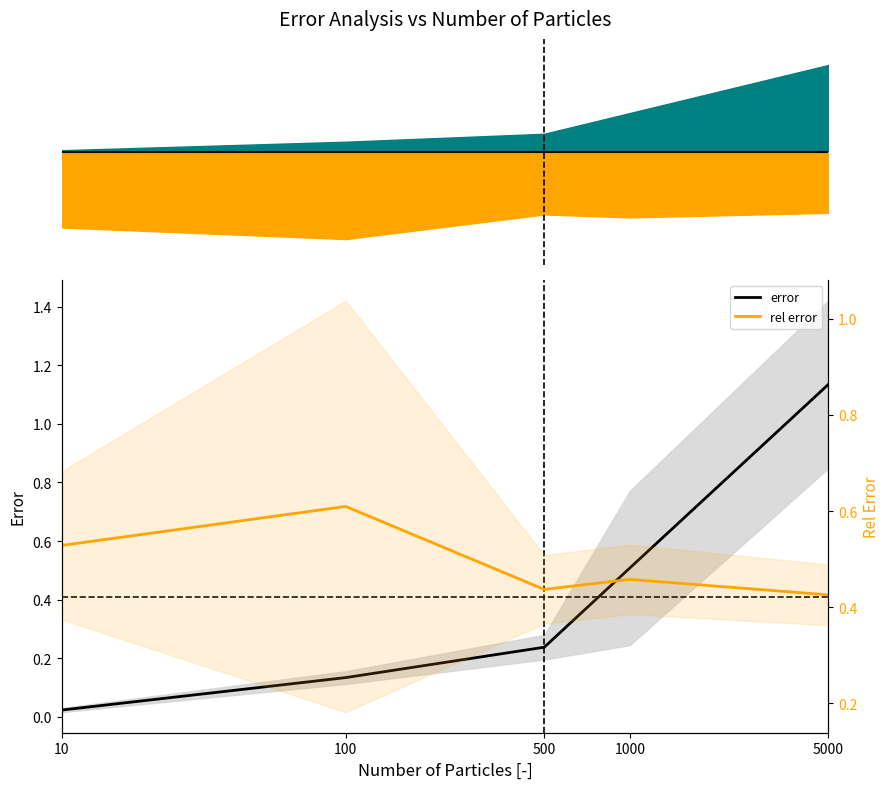

True or false: rel error has a value of 0.2 at 100.

False